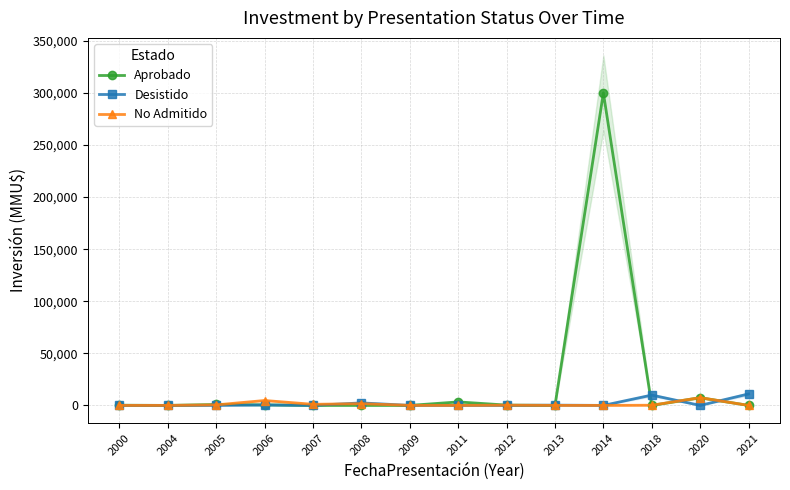

In No Admitido, how many points are higher than both neighbors (excluding endpoints)?

4